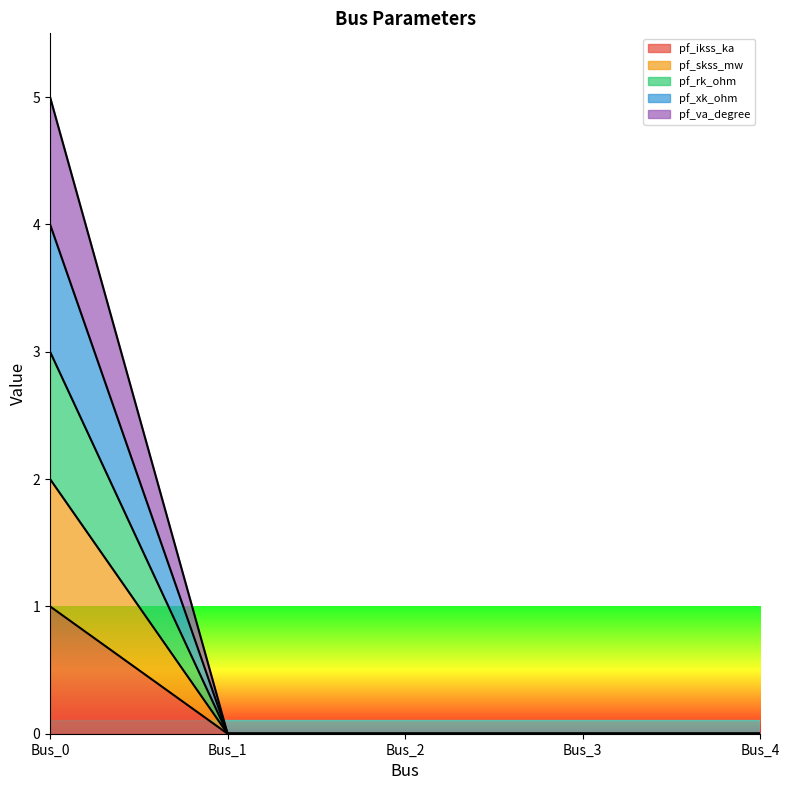

True or false: pf_ikss_ka has more than 0 points higher than both neighbors.

False